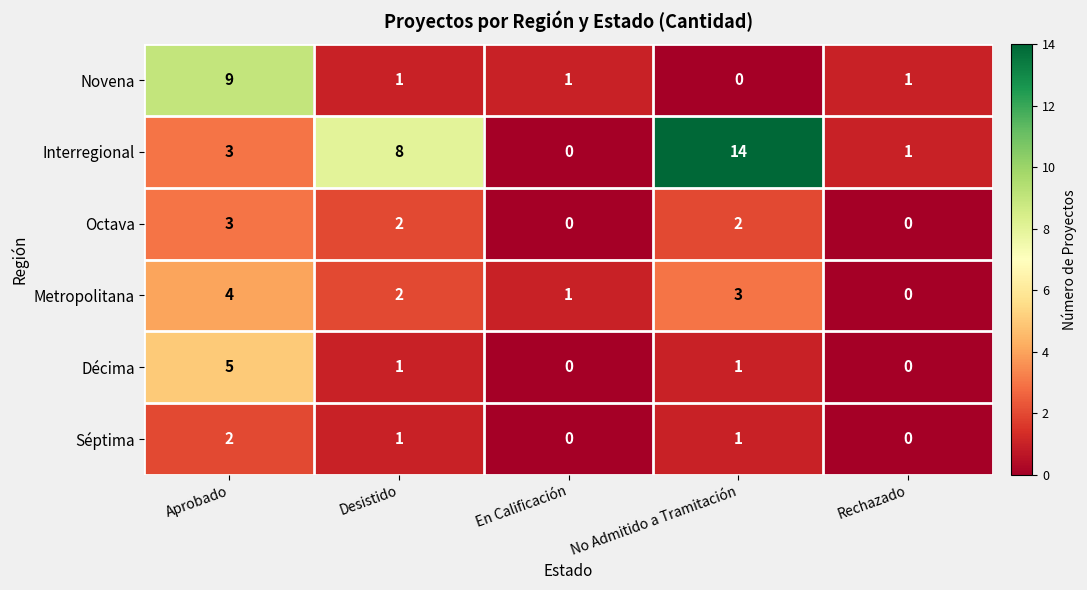

At which label does Novena first exceed 1?

Aprobado